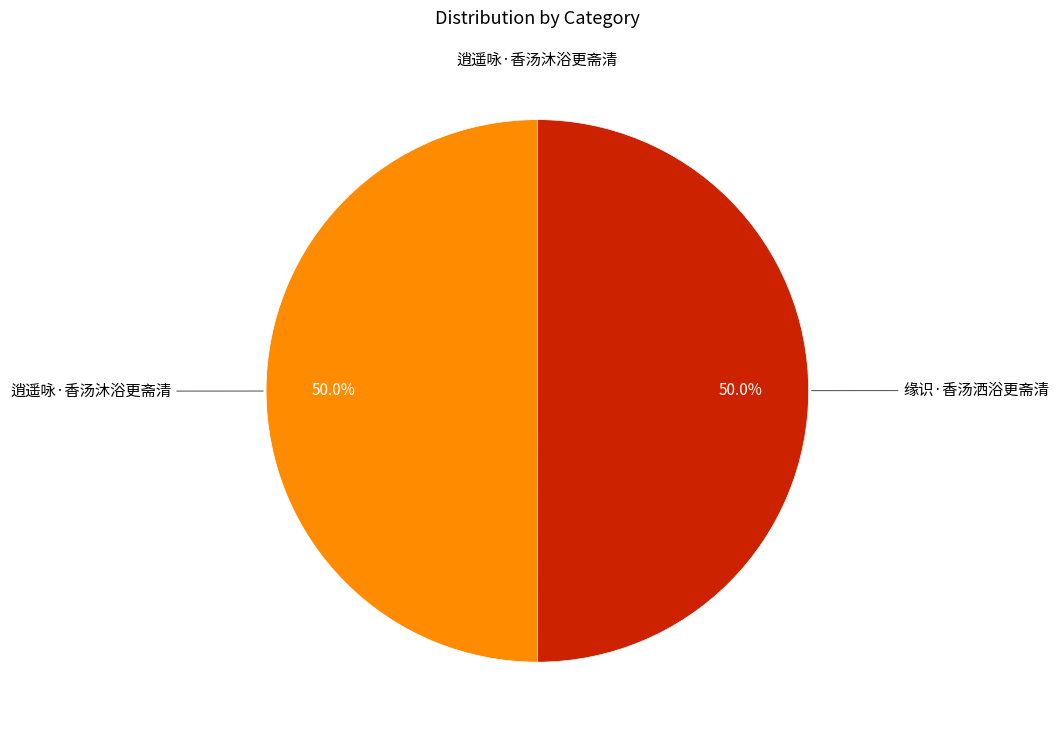

Is it true that 缘识·香汤洒浴更斋清 is 38% of the pie?

False